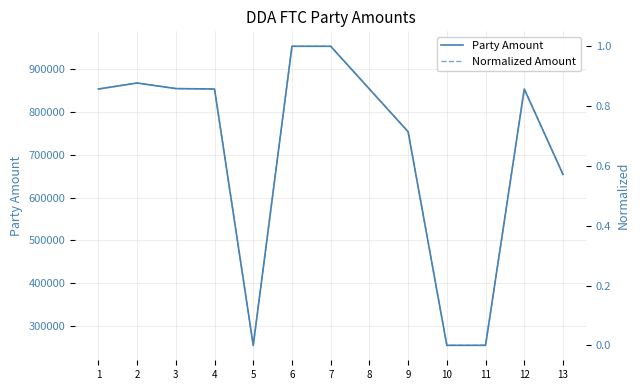

What is the value of the Party Amount point at the 5th from the left?

254000.0